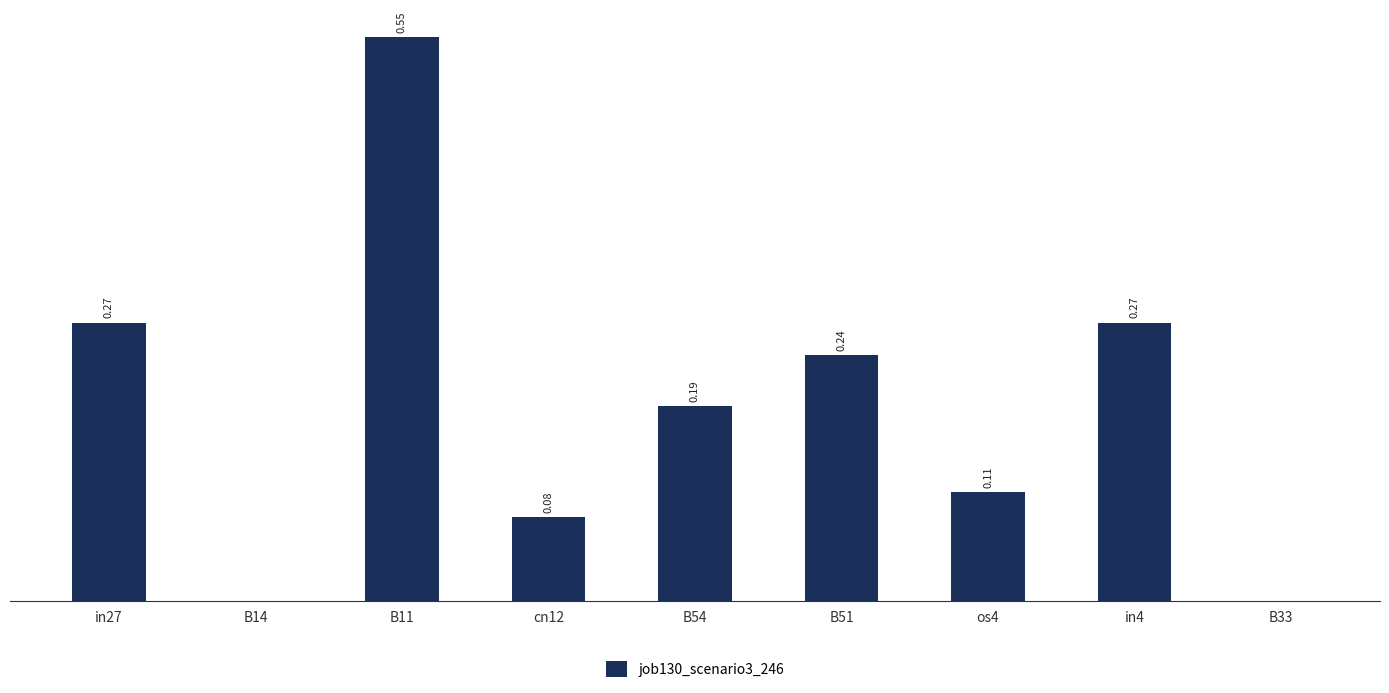

Which has a higher value, in4 or B33?

in4